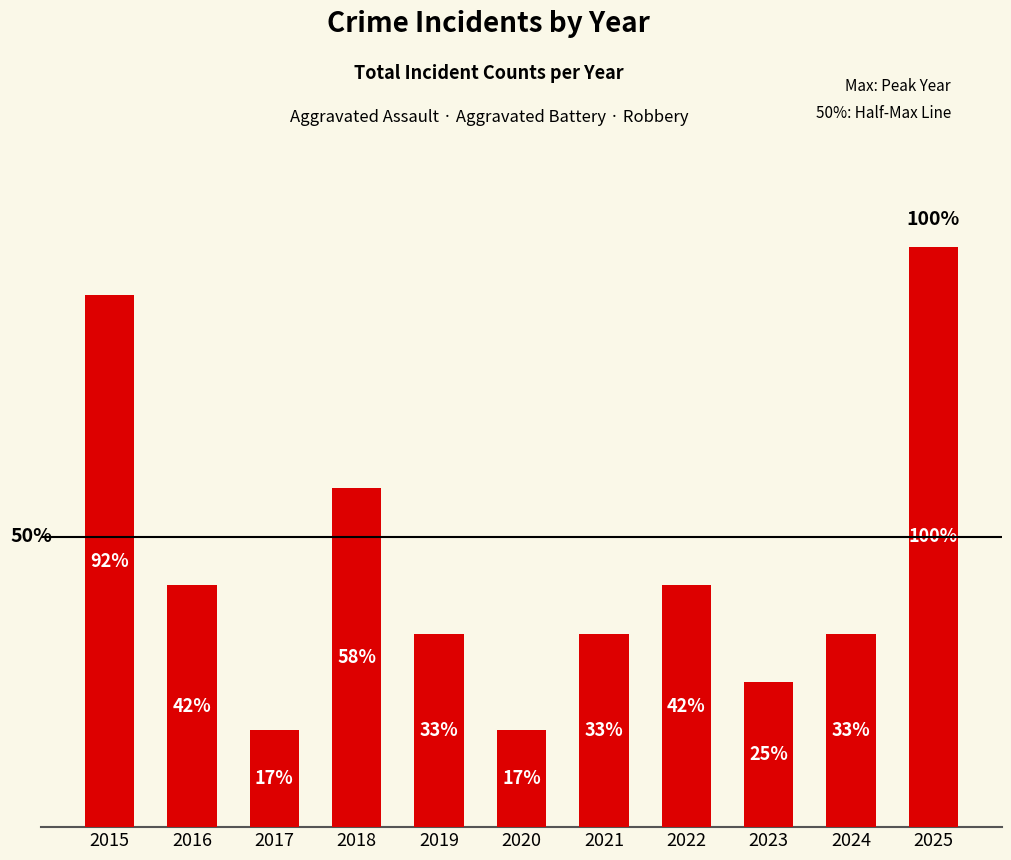

What is the sum of all values?

59